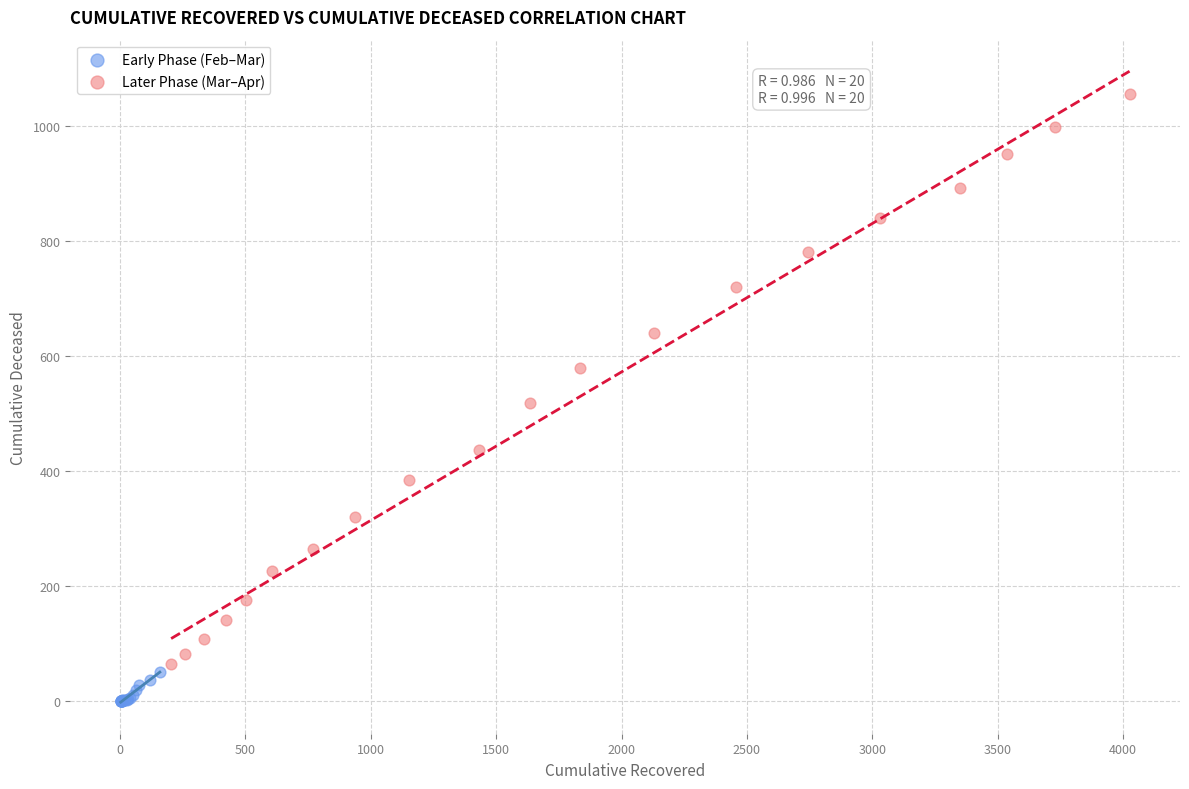

Which series has the widest spread of Y values?

Later Phase (Mar–Apr)